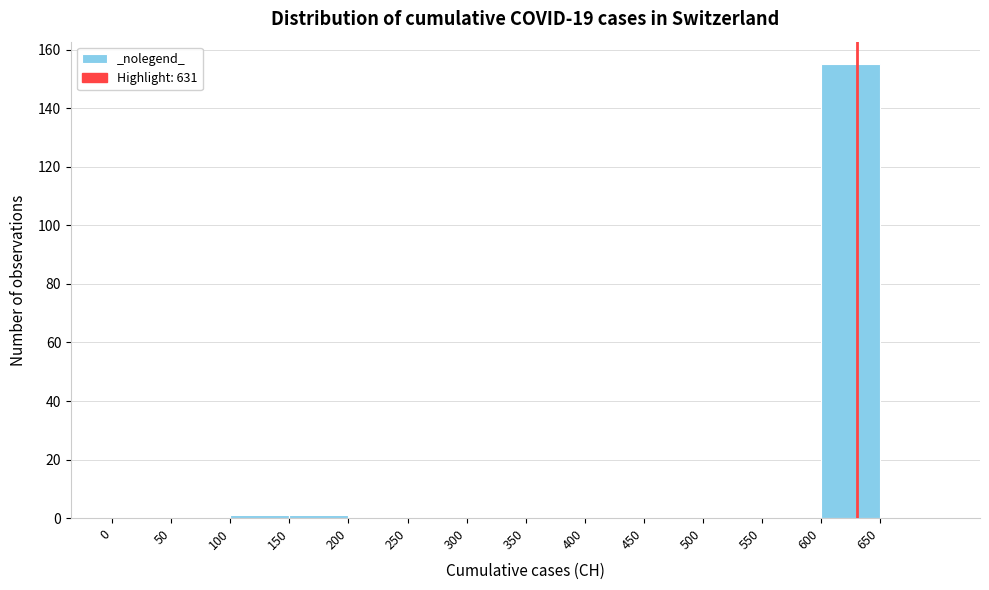

Over which range of the x-axis is the bar tallest?

600 to 650